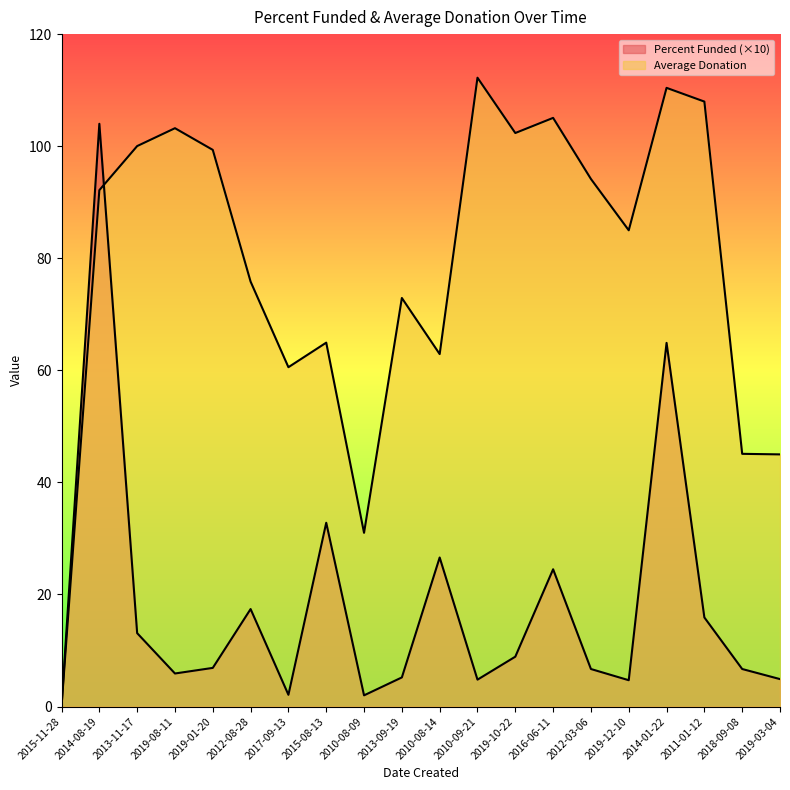

How many lines are shown in the chart?

2